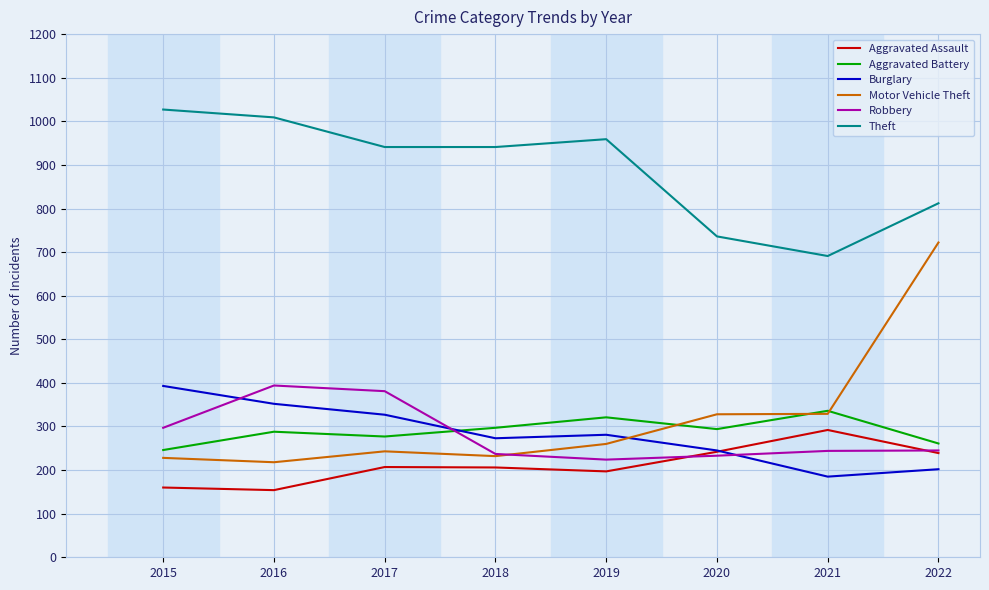

How many lines are shown in the chart?

6